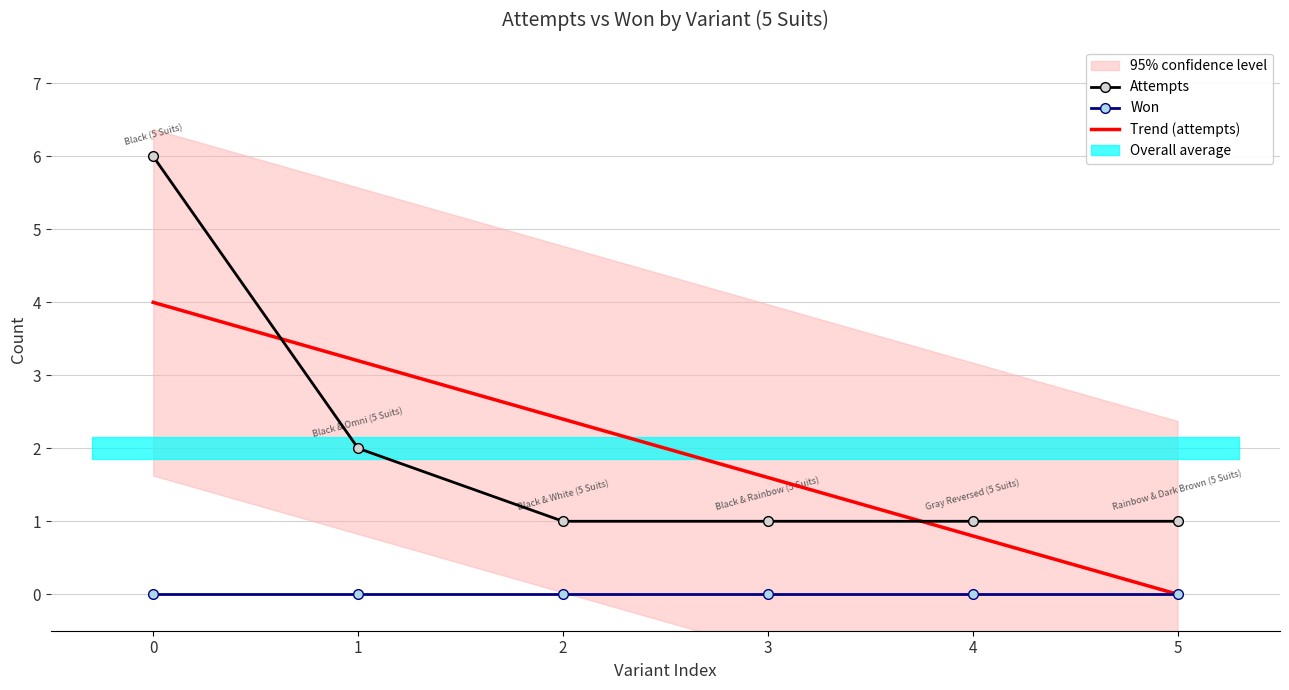

What is the value of the Attempts point at the 3rd from the left?

1